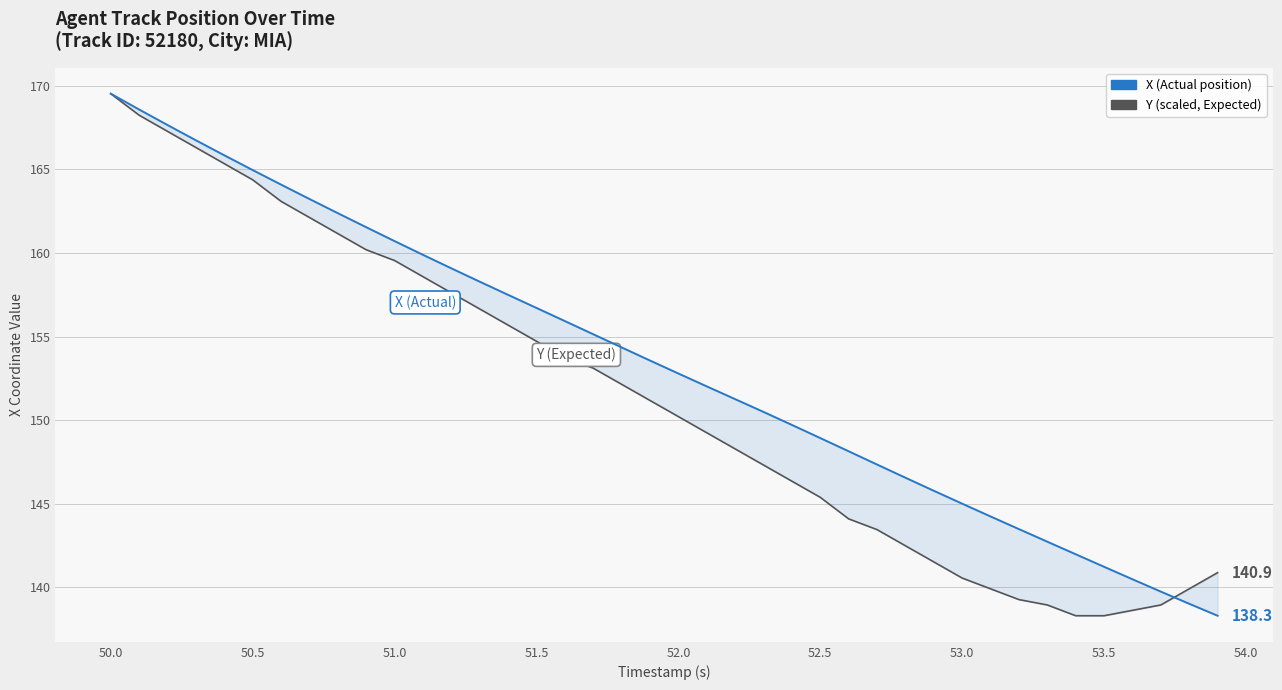

What is the greatest value displayed?

169.5